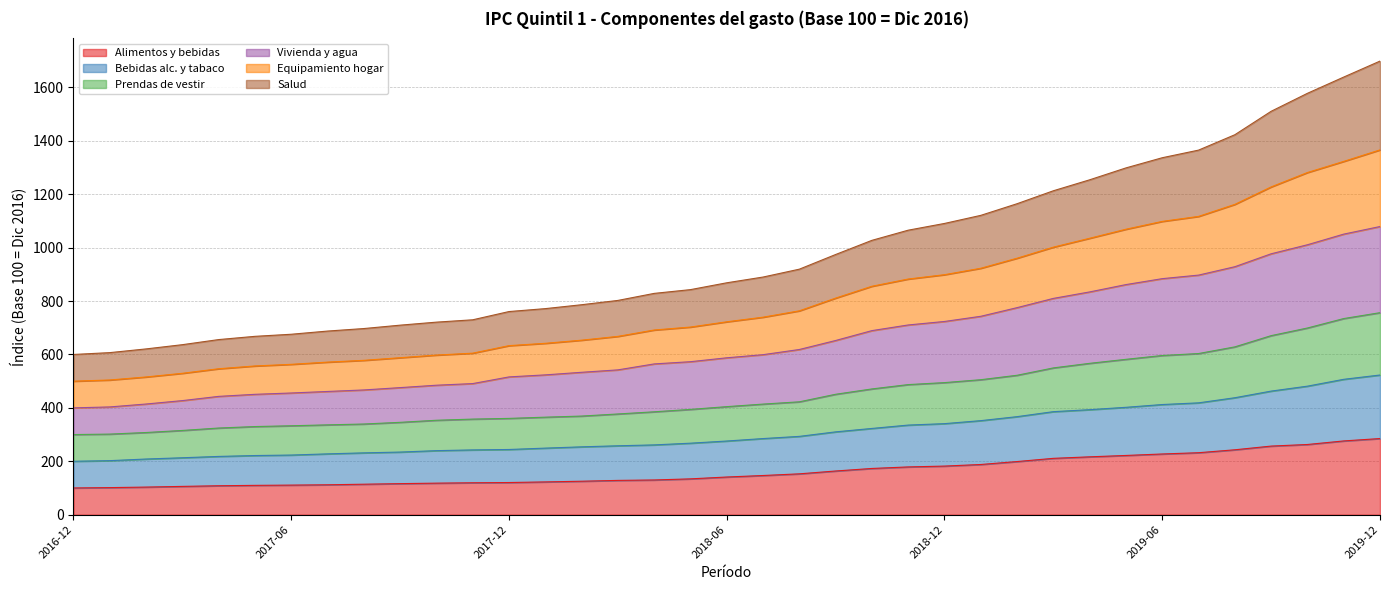

What are all the series names shown in the legend?

Alimentos y bebidas, Bebidas alc. y tabaco, Prendas de vestir, Vivienda y agua, Equipamiento hogar, Salud